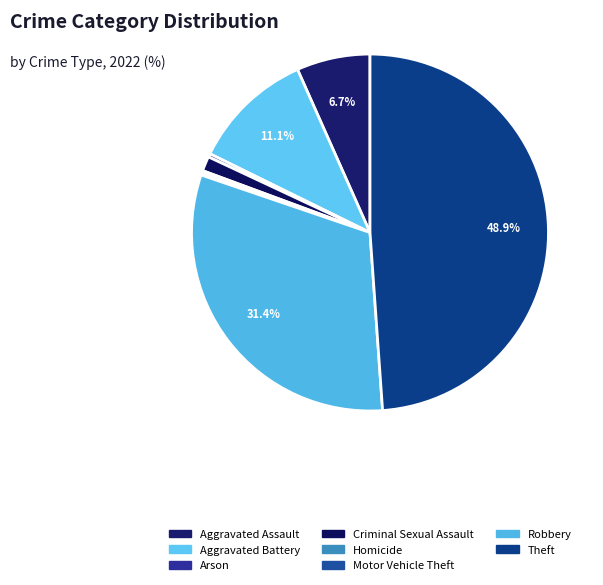

Does Theft account for over 50% of the chart?

No